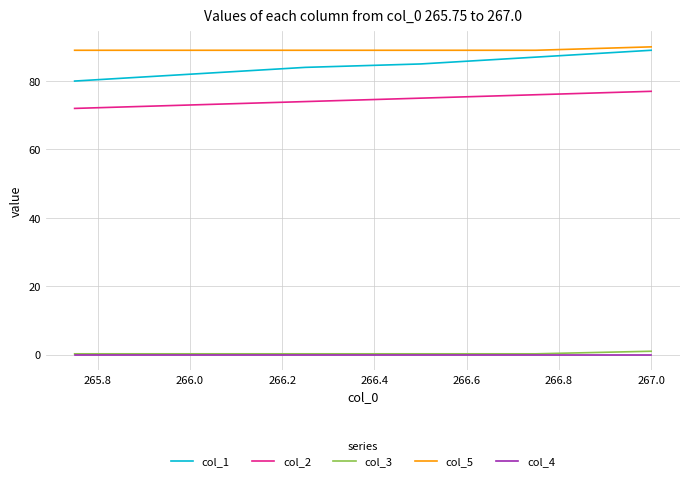

How many categories are shown in the chart?

6